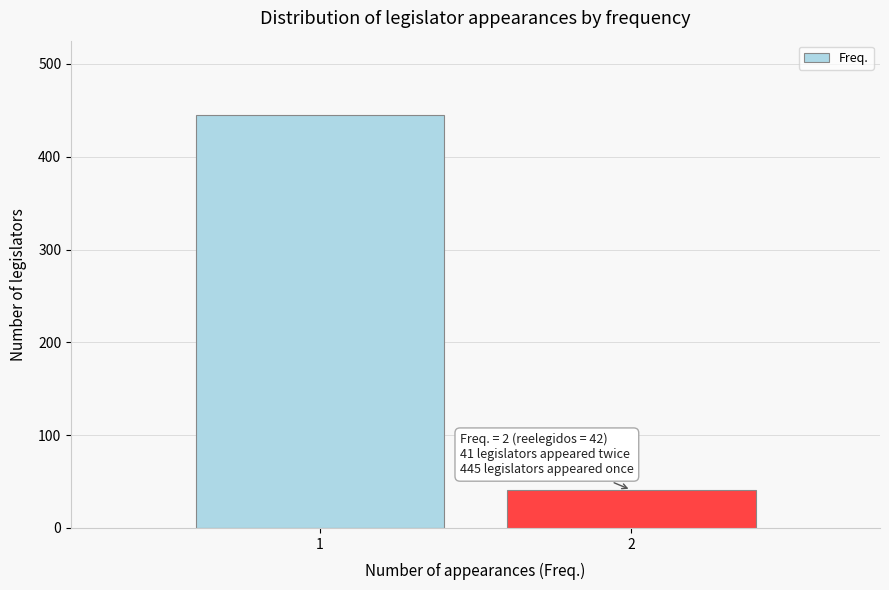

Reading left to right, extract all data points from this chart.

1=445	2=41